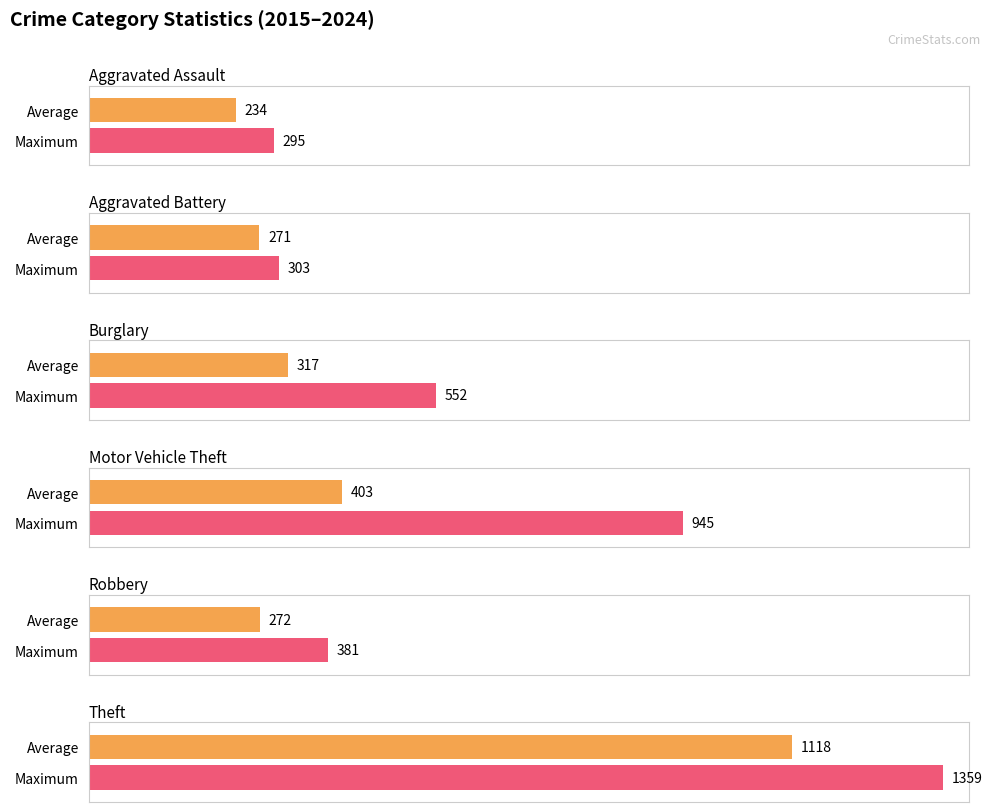

True or false: Aggravated Assault has a value of 347 at 2022.

False